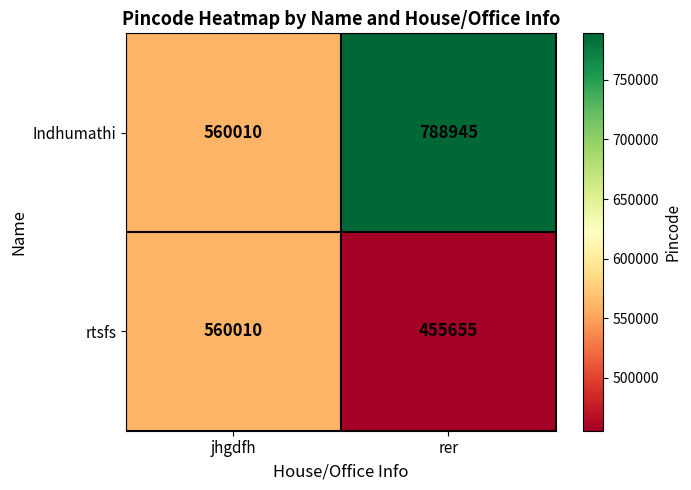

What is the approximate value of rtsfs at rer, to the nearest 10?

455660